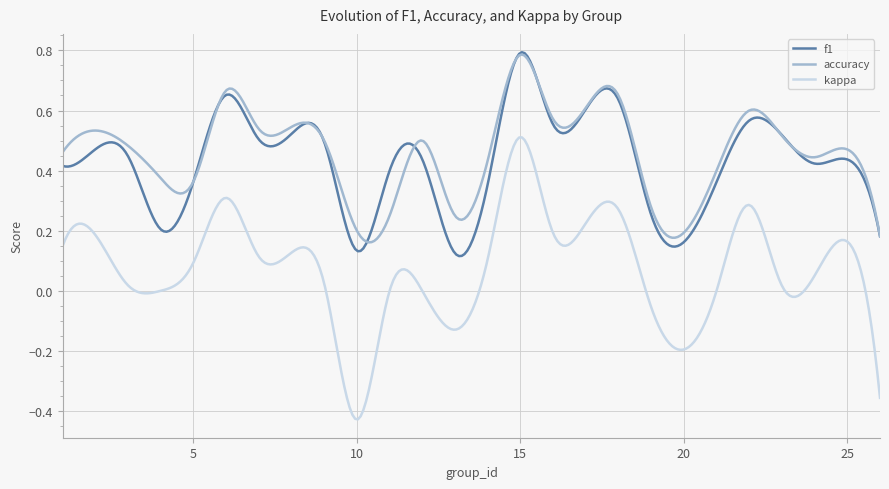

Which series has the largest range (max minus min)?

kappa